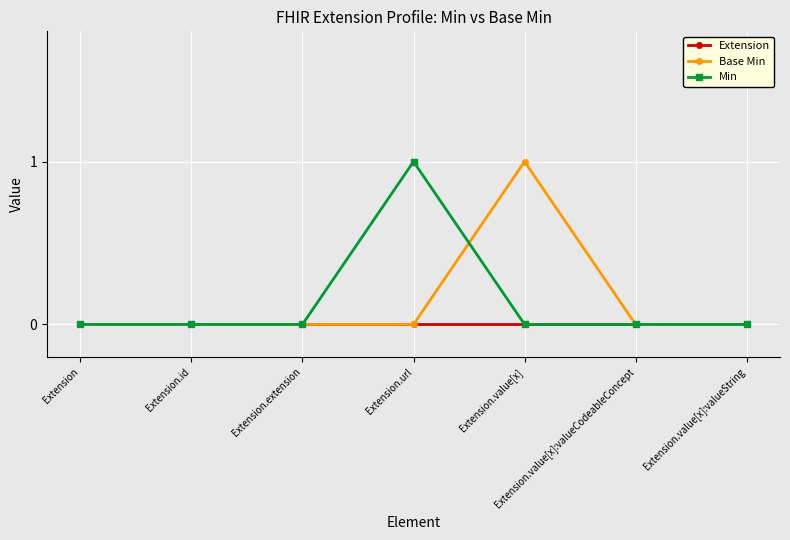

How many lines are shown in the chart?

3